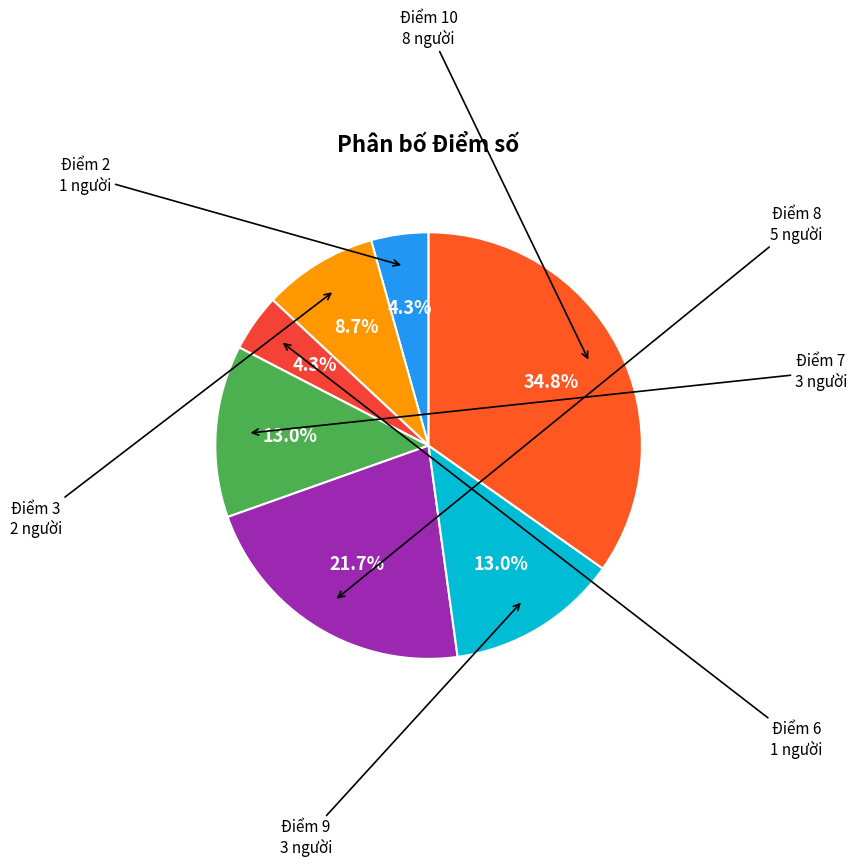

Which slice is the smallest?

6